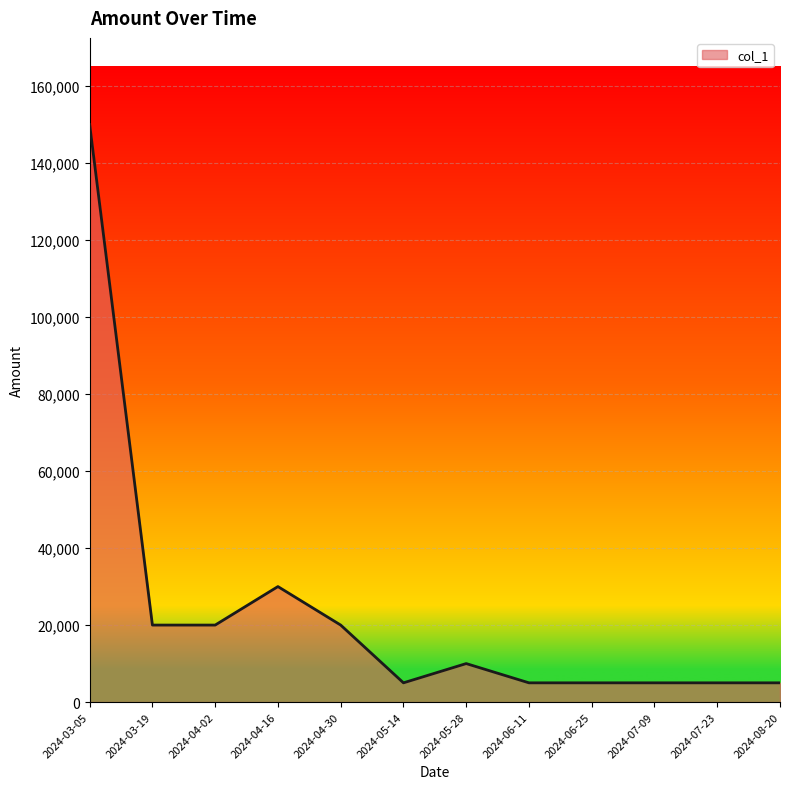

What is the difference between the values at 2024-05-14 and 2024-03-19?

15000